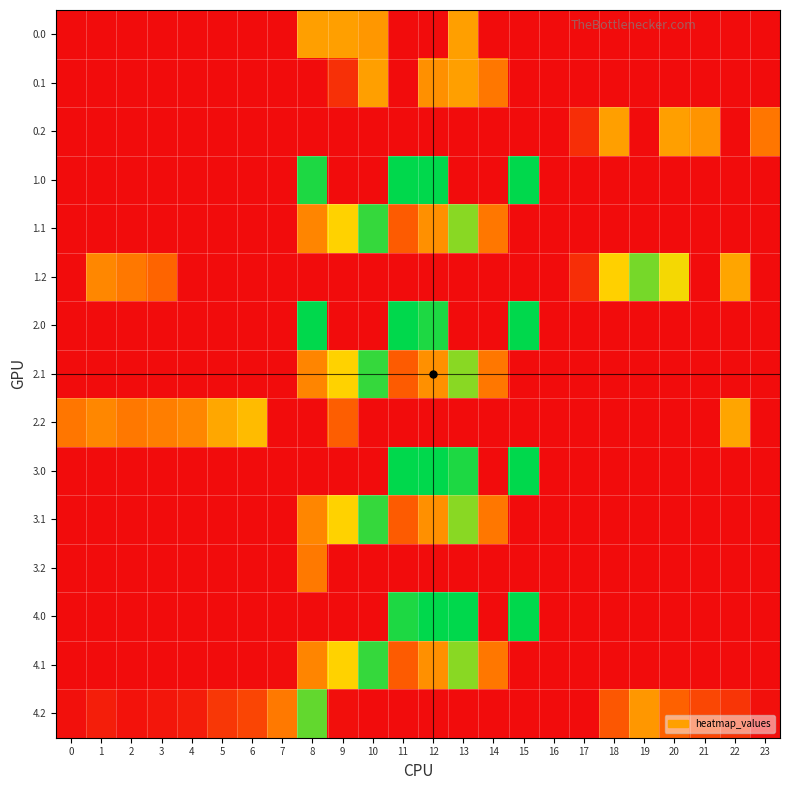

Count the number of data series in this chart.

15